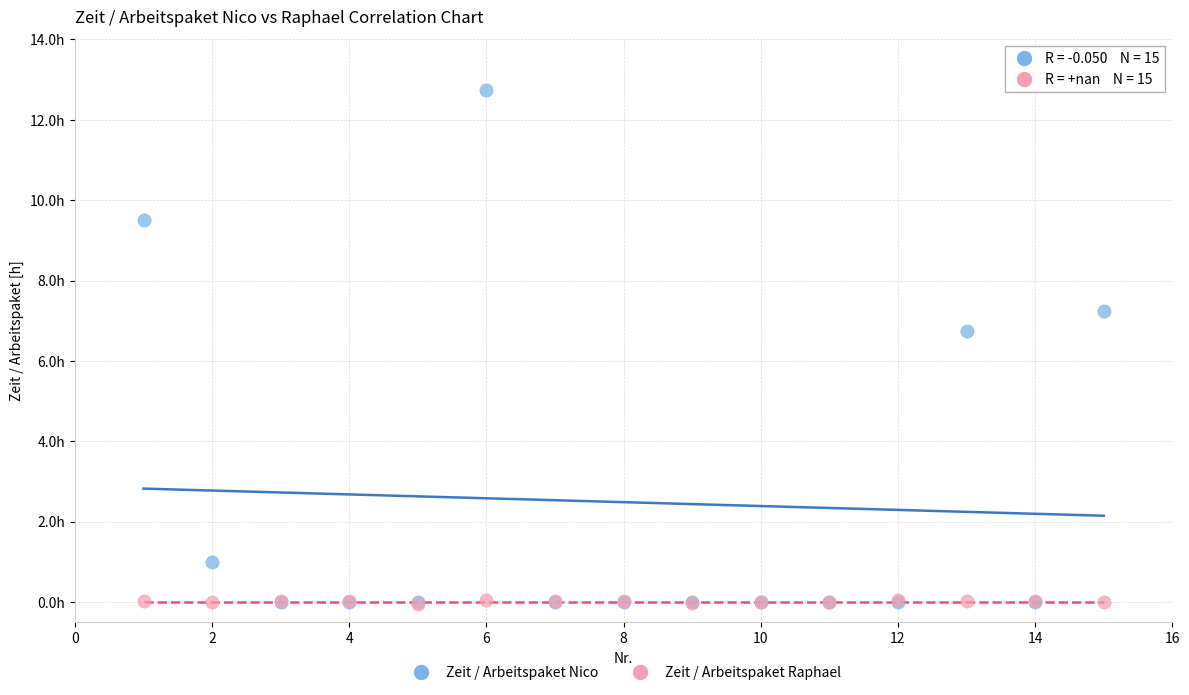

What are all the series names shown in the legend?

Zeit / Arbeitspaket Nico, Zeit / Arbeitspaket Raphael